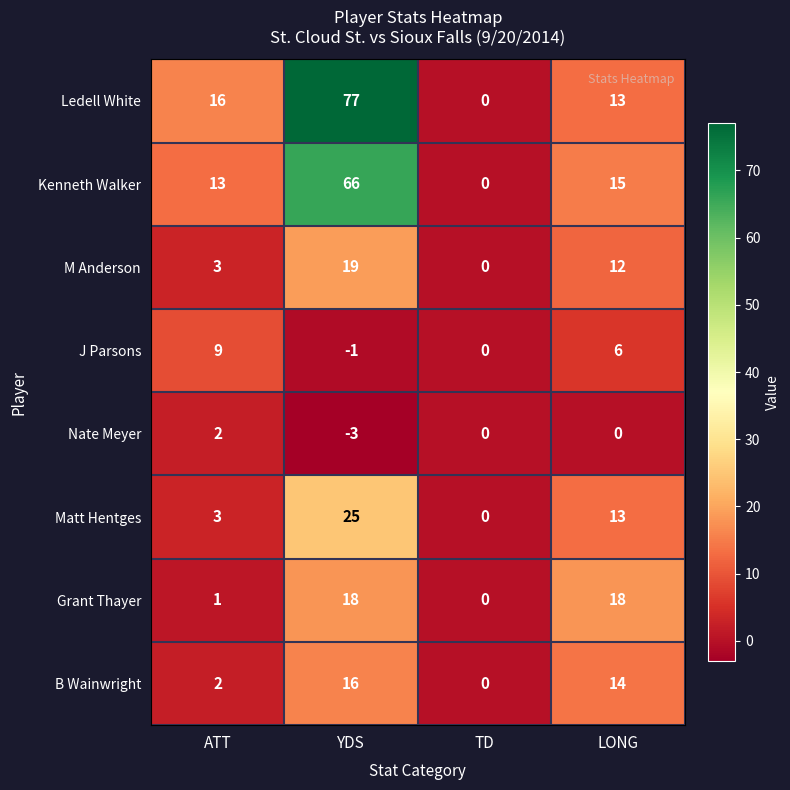

Rank the series by their maximum value, from highest to lowest.

Ledell White, Kenneth Walker, Matt Hentges, M Anderson, Grant Thayer, B Wainwright, J Parsons, Nate Meyer